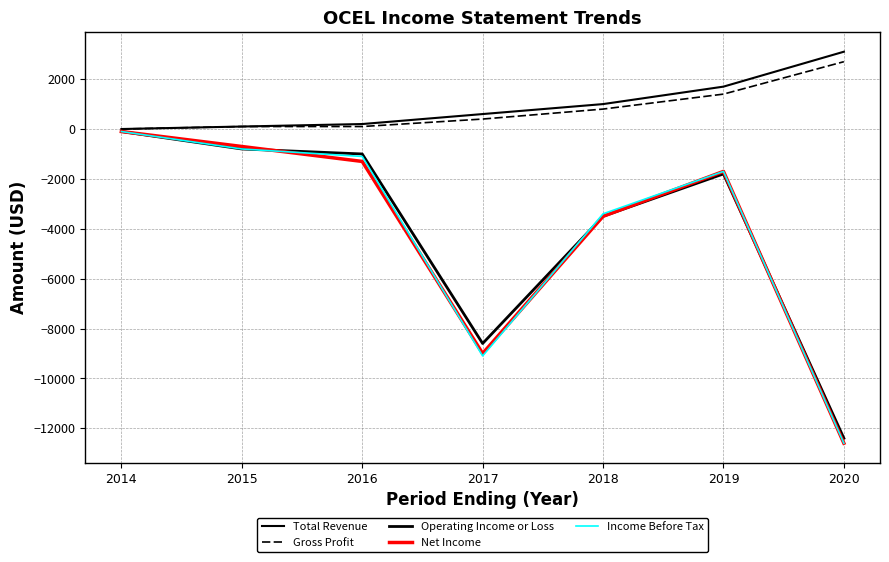

How many lines are shown in the chart?

5